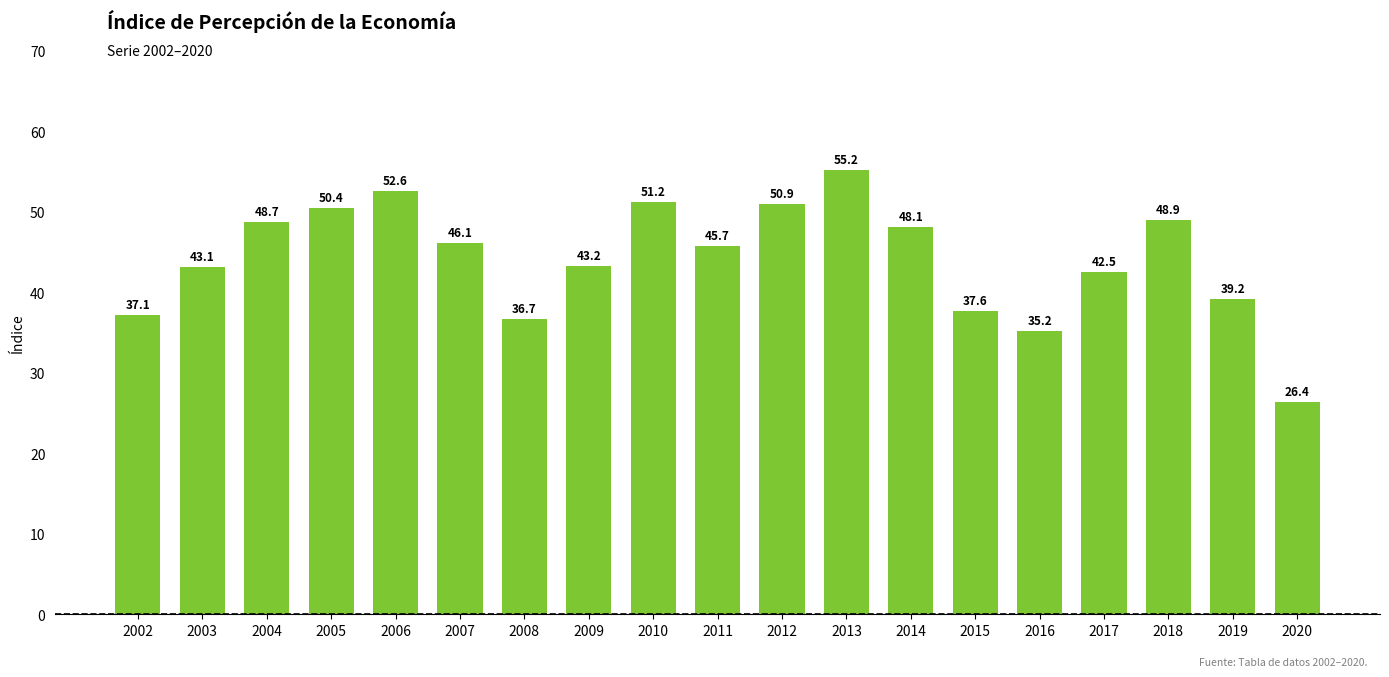

What is the value of the 18th bar from the left?

39.2